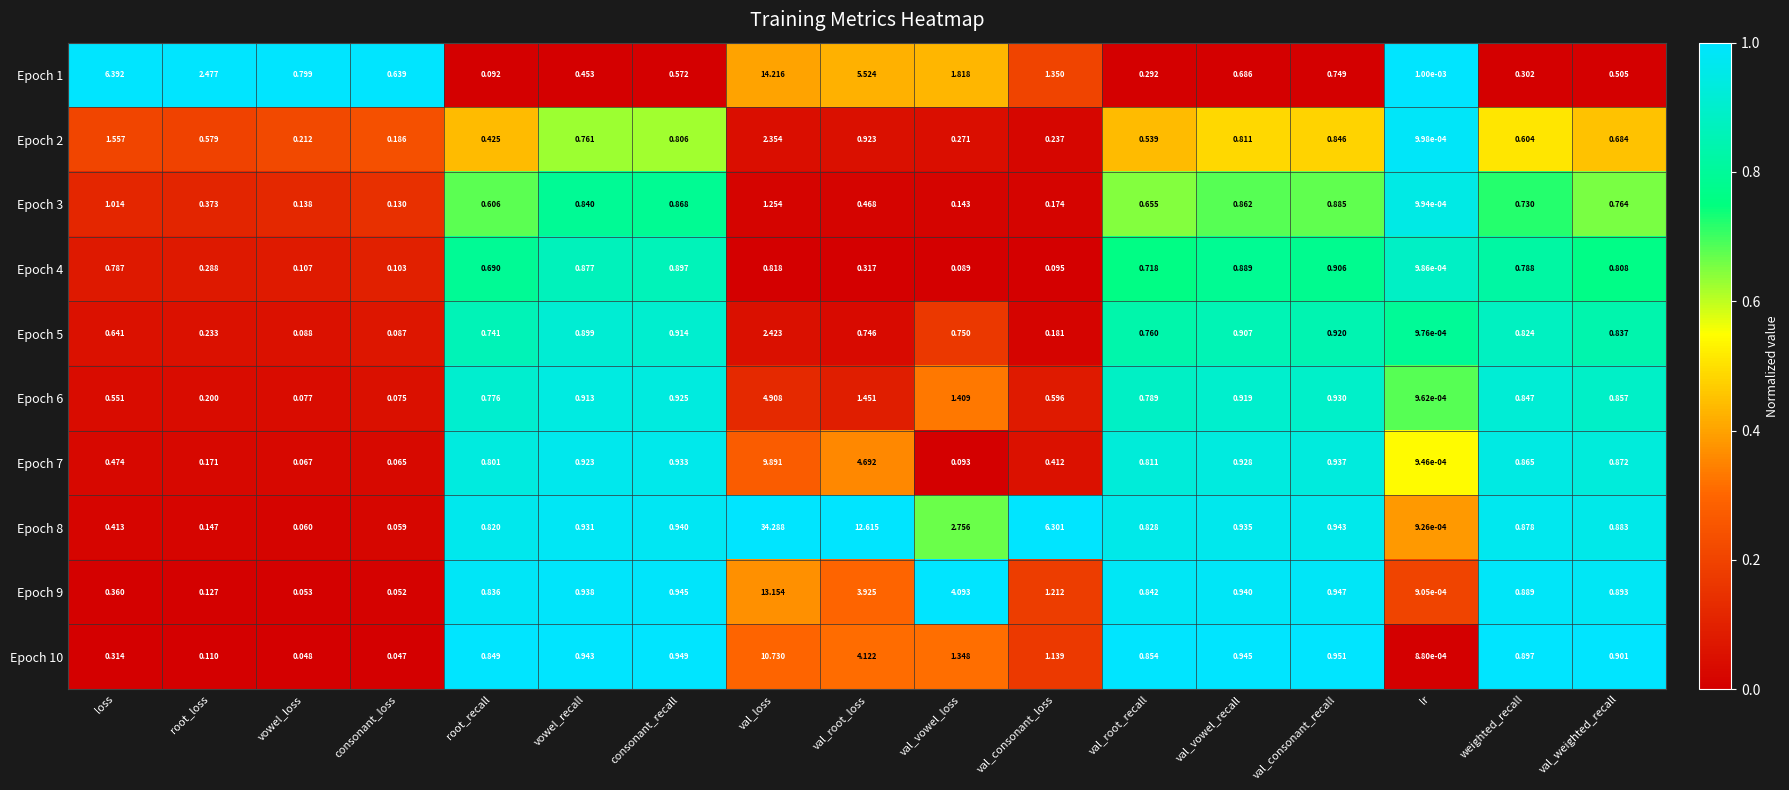

List the labels in order of Epoch 9 value, largest first.

val_loss, val_vowel_loss, val_root_loss, val_consonant_loss, val_consonant_recall, consonant_recall, val_vowel_recall, vowel_recall, val_weighted_recall, weighted_recall, val_root_recall, root_recall, loss, root_loss, vowel_loss, consonant_loss, lr